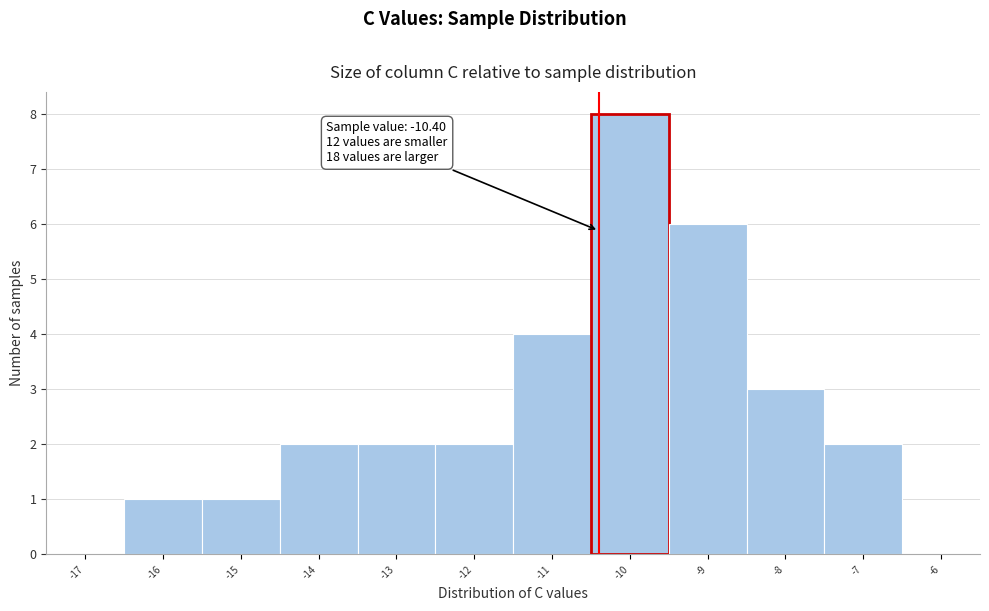

Which range on the x-axis has the tallest bar?

-10.5 to -9.5